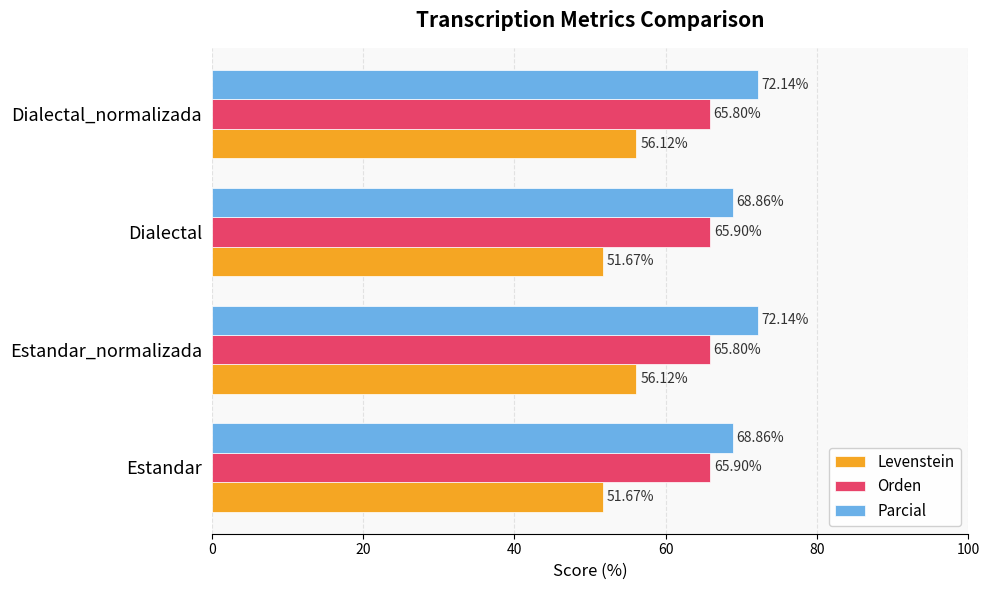

What is the spread (max minus min) of values at Estandar_normalizada?

16.0